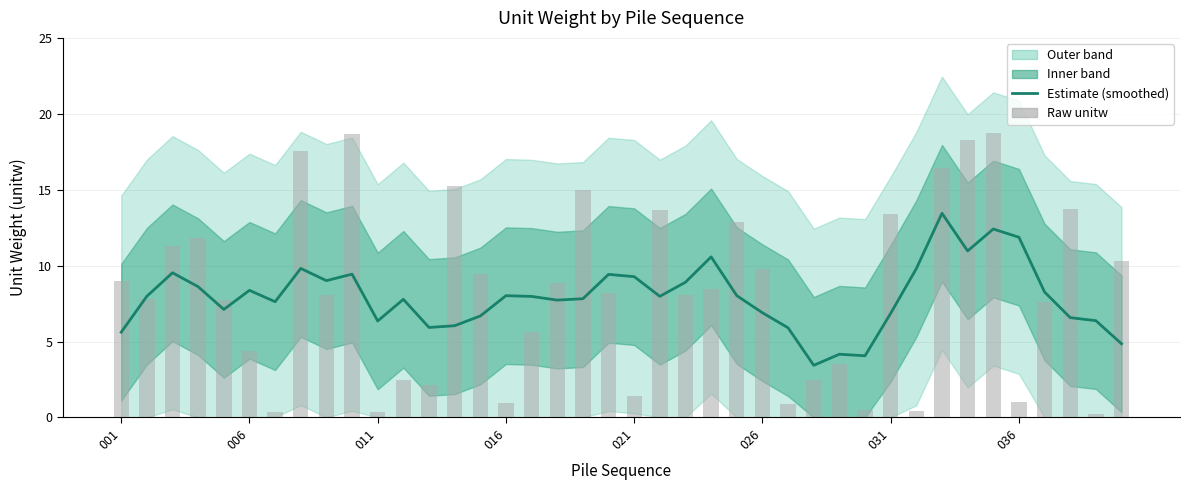

Rank the series by their average value, from highest to lowest.

Raw unitw, Estimate (smoothed)